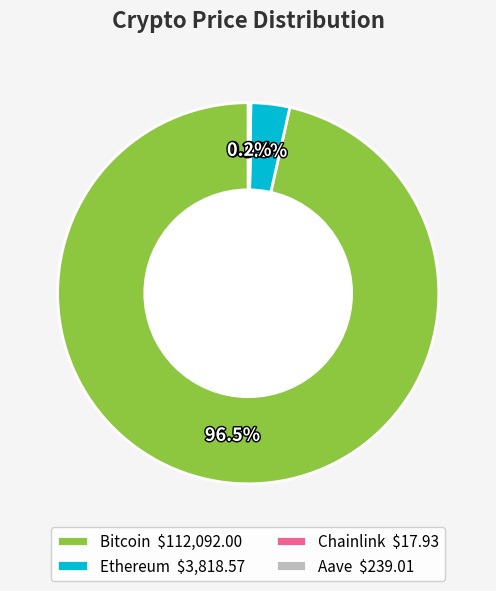

Is there any slice that represents more than half of the pie?

Yes